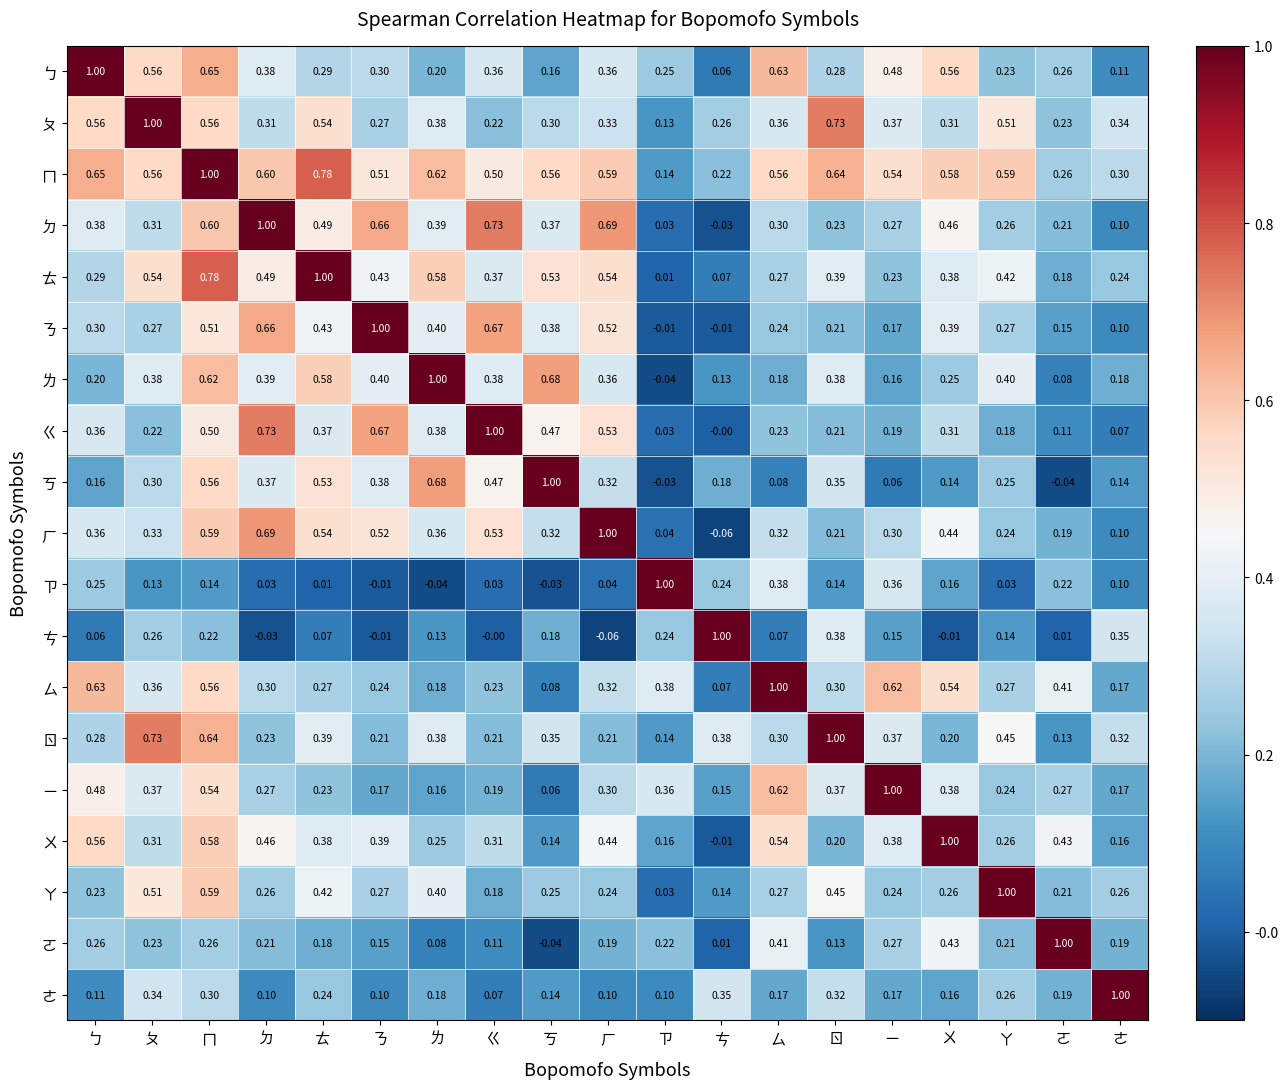

At which label is ㄊ closest to 0?

ㄗ